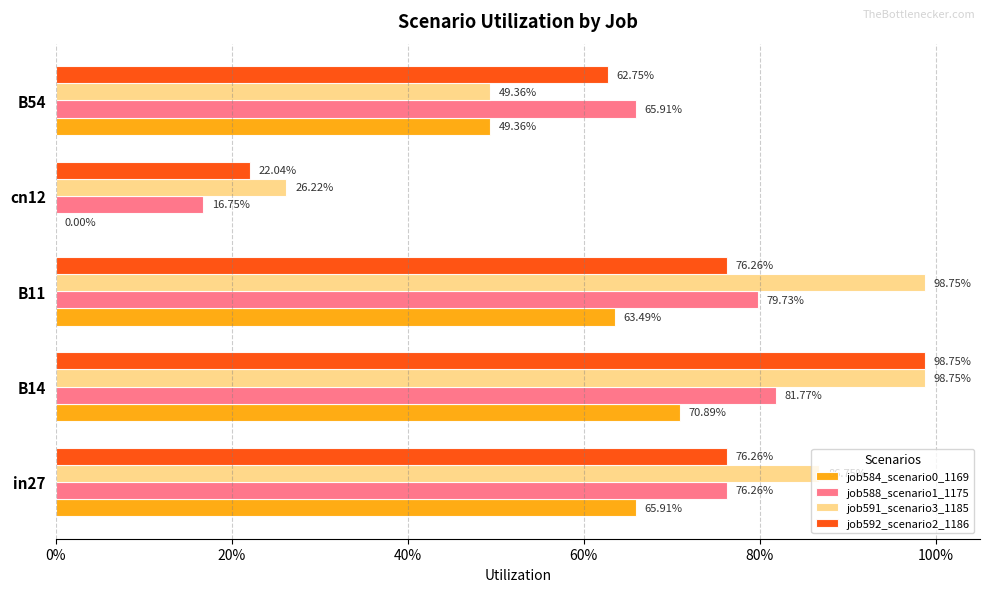

What are all the series names shown in the legend?

job584_scenario0_1169, job588_scenario1_1175, job591_scenario3_1185, job592_scenario2_1186